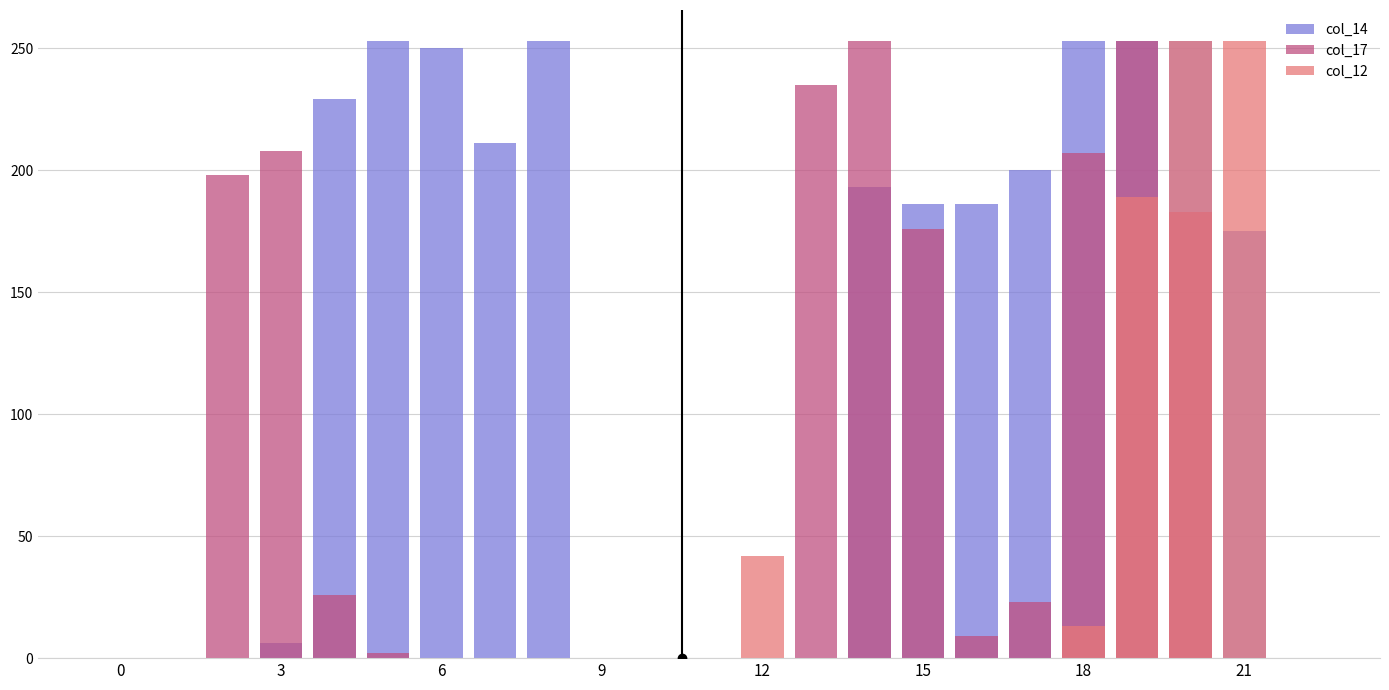

At which category is the sum across all series the highest?

19